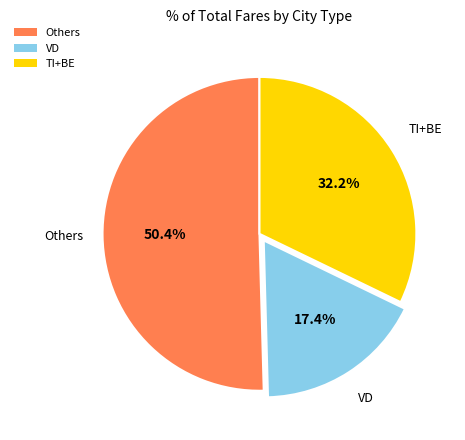

What percentage is NOT represented by TI+BE?

67.8%